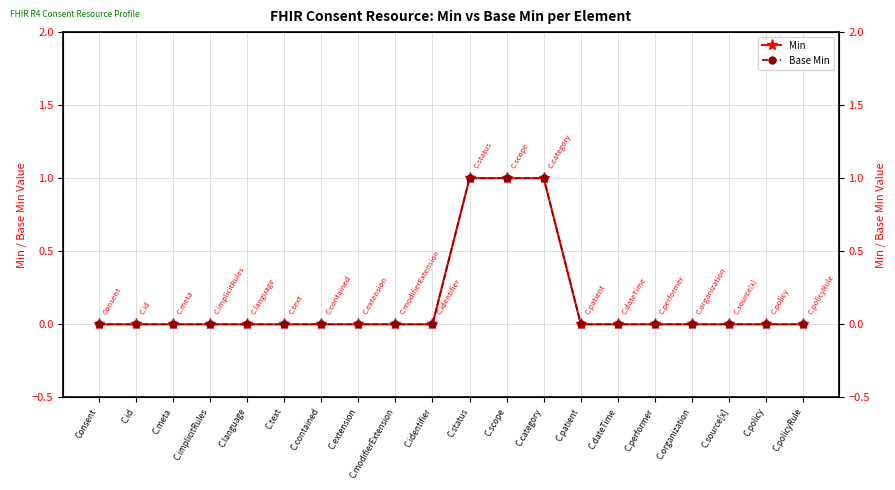

What are all the series names shown in the legend?

Min, Base Min